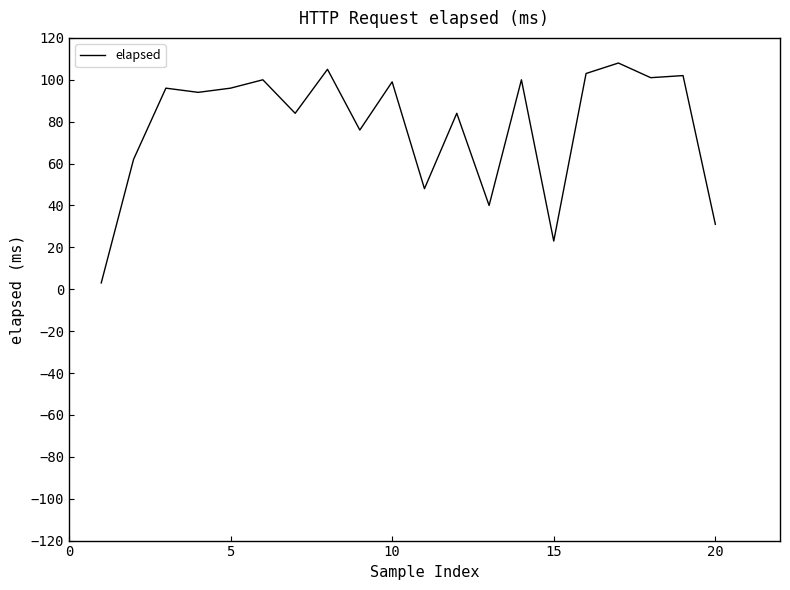

What is the difference between the maximum and minimum values?

105